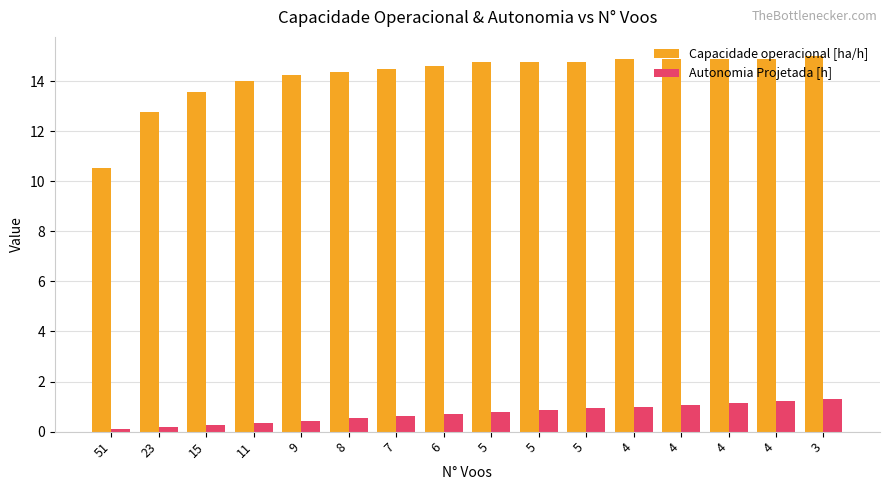

At which category is the sum across all series the highest?

3